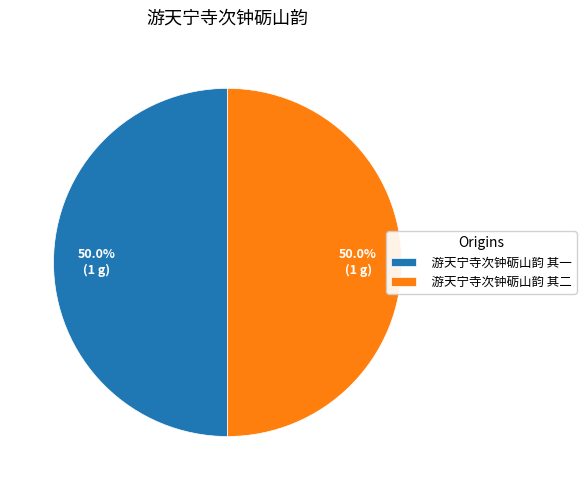

Do 游天宁寺次钟砺山韵 其二 and 游天宁寺次钟砺山韵 其一 together represent more than half of the pie?

Yes